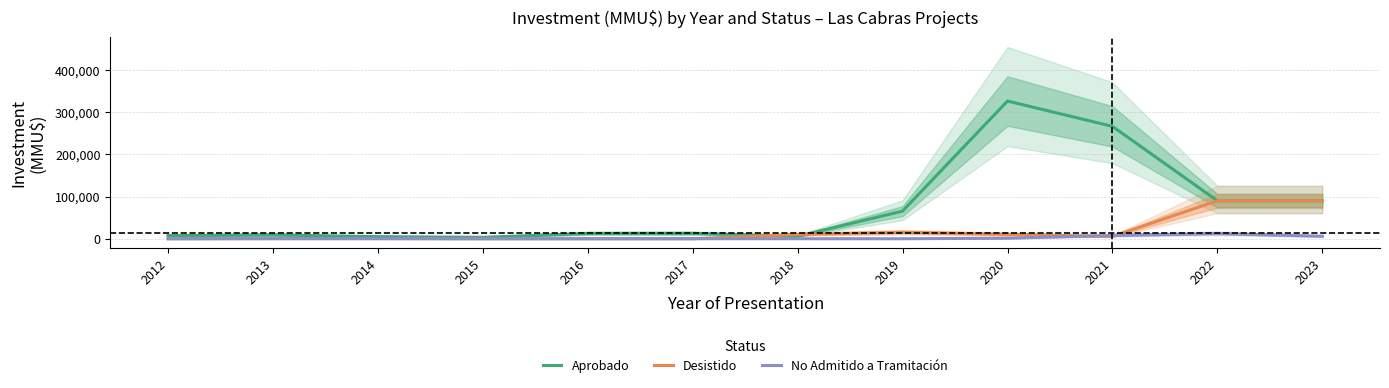

What value does the Desistido series have at 2018?

10275.0